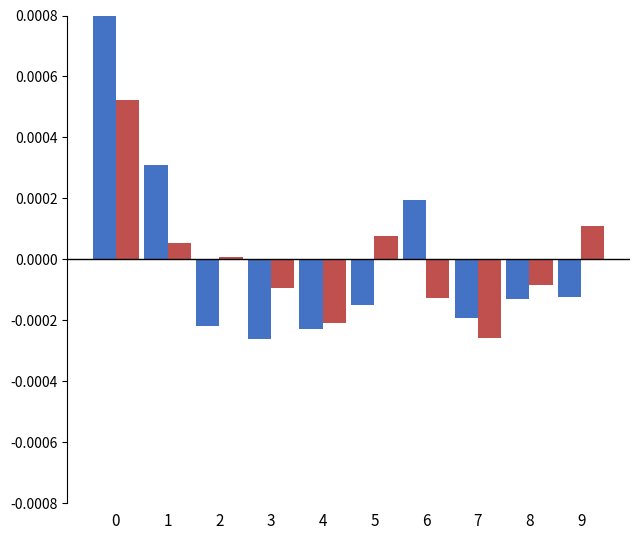

How many distinct data groups are displayed?

2